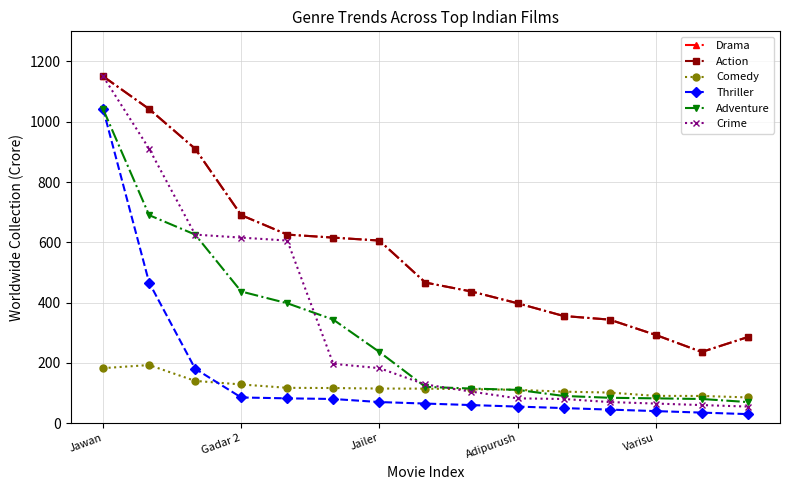

Does the chart have visible grid lines?

Yes